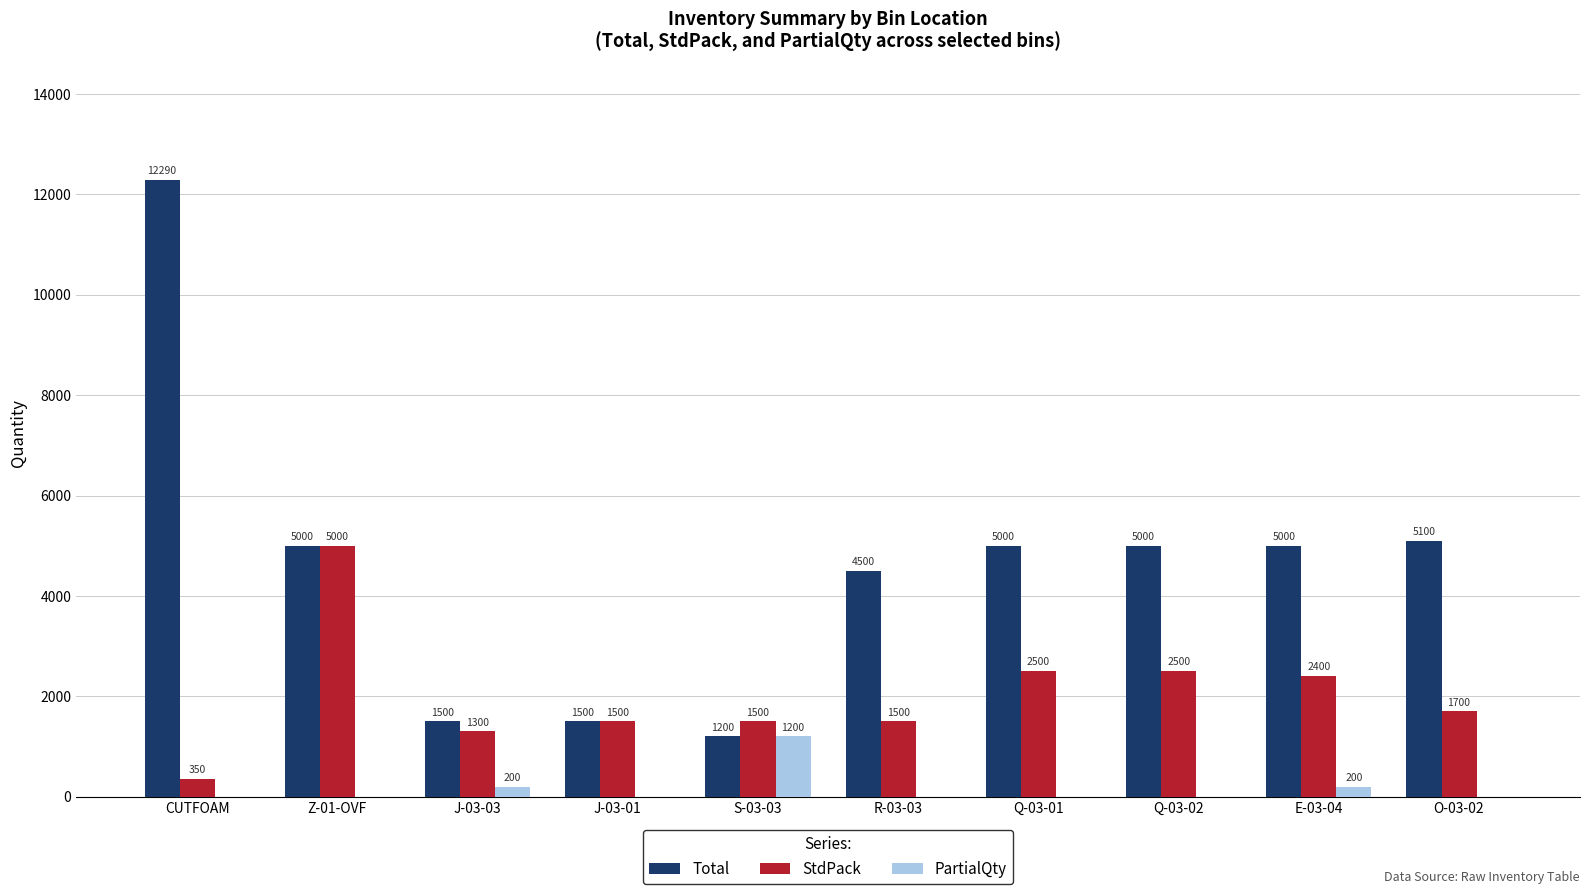

Which series has the largest range (max minus min)?

Total